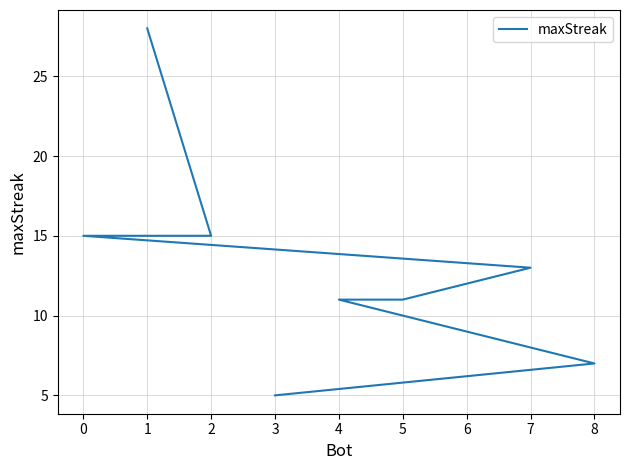

How many data points does each series have?

9